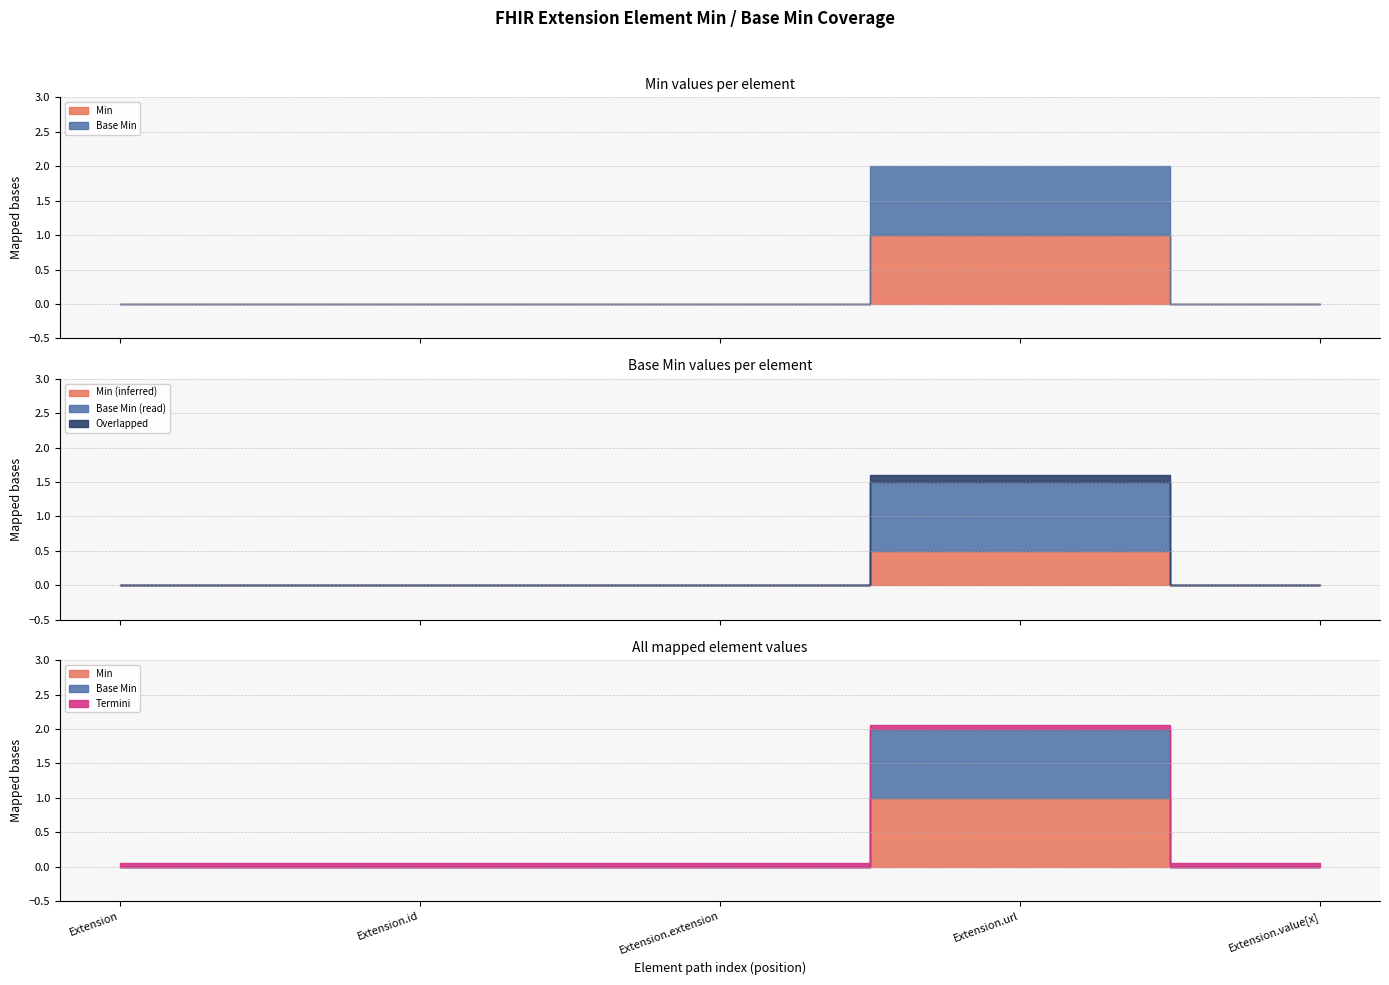

True or false: Min has more than 2 interior local peaks.

False